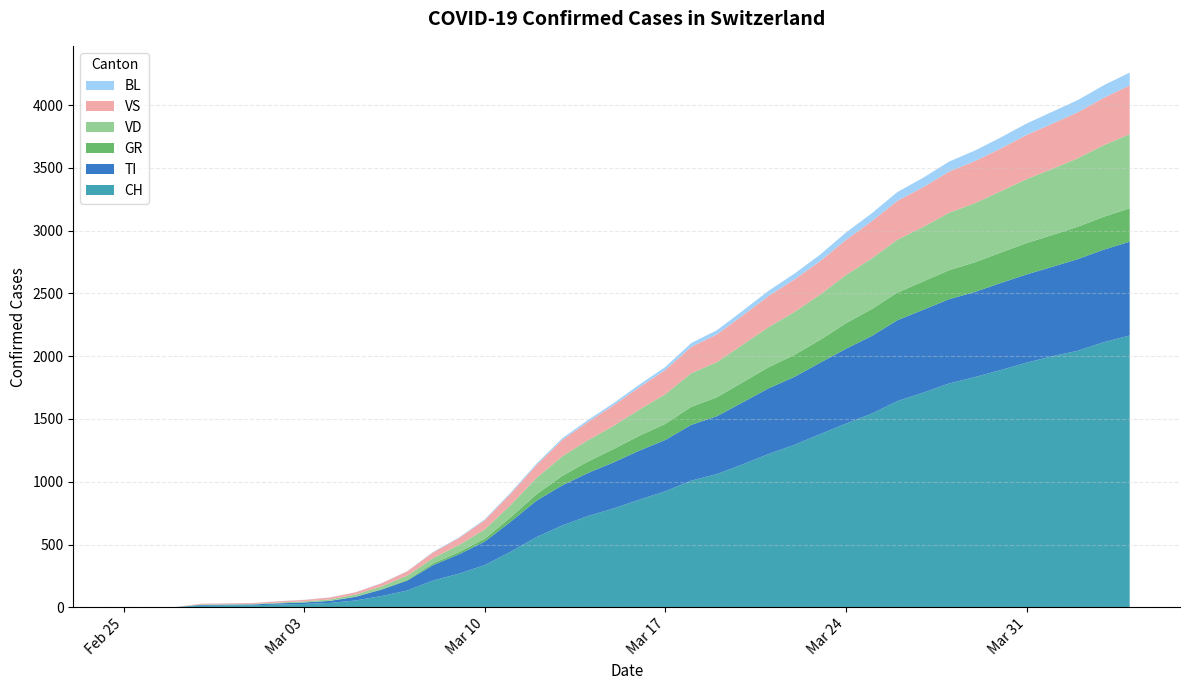

Reading left to right, what are all the values shown in this chart?

CH: 2020-02-25=0	2020-02-26=1	2020-02-27=2	2020-02-28=13	2020-02-29=15	2020-03-01=16	2020-03-02=22	2020-03-03=27	2020-03-04=35	2020-03-05=55	2020-03-06=90	2020-03-07=134	2020-03-08=214	2020-03-09=268	2020-03-10=337	2020-03-11=442	2020-03-12=559	2020-03-13=652	2020-03-14=727	2020-03-15=788	2020-03-16=858	2020-03-17=924	2020-03-18=1009	2020-03-19=1061	2020-03-20=1139	2020-03-21=1221	2020-03-22=1294	2020-03-23=1379	2020-03-24=1463	2020-03-25=1543	2020-03-26=1643	2020-03-27=1710	2020-03-28=1783	2020-03-29=1834	2020-03-30=1890	2020-03-31=1948	2020-04-01=2000	2020-04-02=2044	2020-04-03=2112	2020-04-04=2165
TI: 2020-02-25=0	2020-02-26=0	2020-02-27=0	2020-02-28=6	2020-02-29=6	2020-03-01=7	2020-03-02=10	2020-03-03=12	2020-03-04=16	2020-03-05=29	2020-03-06=51	2020-03-07=79	2020-03-08=122	2020-03-09=154	2020-03-10=187	2020-03-11=239	2020-03-12=290	2020-03-13=319	2020-03-14=343	2020-03-15=367	2020-03-16=391	2020-03-17=409	2020-03-18=444	2020-03-19=461	2020-03-20=494	2020-03-21=523	2020-03-22=541	2020-03-23=569	2020-03-24=596	2020-03-25=618	2020-03-26=644	2020-03-27=660	2020-03-28=671	2020-03-29=678	2020-03-30=693	2020-03-31=703	2020-04-01=712	2020-04-02=730	2020-04-03=737	2020-04-04=747
GR: 2020-02-25=0	2020-02-26=0	2020-02-27=0	2020-02-28=0	2020-02-29=0	2020-03-01=0	2020-03-02=0	2020-03-03=0	2020-03-04=1	2020-03-05=2	2020-03-06=4	2020-03-07=7	2020-03-08=14	2020-03-09=18	2020-03-10=22	2020-03-11=35	2020-03-12=50	2020-03-13=75	2020-03-14=91	2020-03-15=106	2020-03-16=118	2020-03-17=128	2020-03-18=143	2020-03-19=151	2020-03-20=159	2020-03-21=168	2020-03-22=175	2020-03-23=182	2020-03-24=203	2020-03-25=214	2020-03-26=220	2020-03-27=226	2020-03-28=231	2020-03-29=236	2020-03-30=242	2020-03-31=250	2020-04-01=253	2020-04-02=258	2020-04-03=262	2020-04-04=266
VD: 2020-02-25=0	2020-02-26=0	2020-02-27=0	2020-02-28=4	2020-02-29=4	2020-03-01=4	2020-03-02=6	2020-03-03=8	2020-03-04=11	2020-03-05=16	2020-03-06=22	2020-03-07=33	2020-03-08=42	2020-03-09=56	2020-03-10=74	2020-03-11=98	2020-03-12=130	2020-03-13=156	2020-03-14=170	2020-03-15=185	2020-03-16=209	2020-03-17=236	2020-03-18=268	2020-03-19=280	2020-03-20=300	2020-03-21=319	2020-03-22=342	2020-03-23=361	2020-03-24=384	2020-03-25=404	2020-03-26=422	2020-03-27=434	2020-03-28=458	2020-03-29=471	2020-03-30=489	2020-03-31=509	2020-04-01=527	2020-04-02=546	2020-04-03=570	2020-04-04=590
VS: 2020-02-25=0	2020-02-26=0	2020-02-27=0	2020-02-28=6	2020-02-29=6	2020-03-01=7	2020-03-02=10	2020-03-03=12	2020-03-04=15	2020-03-05=18	2020-03-06=24	2020-03-07=34	2020-03-08=46	2020-03-09=56	2020-03-10=74	2020-03-11=90	2020-03-12=103	2020-03-13=130	2020-03-14=145	2020-03-15=164	2020-03-16=178	2020-03-17=193	2020-03-18=210	2020-03-19=221	2020-03-20=233	2020-03-21=248	2020-03-22=259	2020-03-23=266	2020-03-24=280	2020-03-25=296	2020-03-26=309	2020-03-27=317	2020-03-28=327	2020-03-29=335	2020-03-30=340	2020-03-31=352	2020-04-01=360	2020-04-02=366	2020-04-03=378	2020-04-04=388
BL: 2020-02-25=0	2020-02-26=0	2020-02-27=0	2020-02-28=0	2020-02-29=1	2020-03-01=1	2020-03-02=1	2020-03-03=1	2020-03-04=1	2020-03-05=1	2020-03-06=2	2020-03-07=2	2020-03-08=4	2020-03-09=5	2020-03-10=7	2020-03-11=9	2020-03-12=11	2020-03-13=14	2020-03-14=16	2020-03-15=17	2020-03-16=21	2020-03-17=24	2020-03-18=30	2020-03-19=33	2020-03-20=37	2020-03-21=42	2020-03-22=46	2020-03-23=52	2020-03-24=59	2020-03-25=63	2020-03-26=70	2020-03-27=75	2020-03-28=80	2020-03-29=84	2020-03-30=88	2020-03-31=91	2020-04-01=95	2020-04-02=97	2020-04-03=100	2020-04-04=103